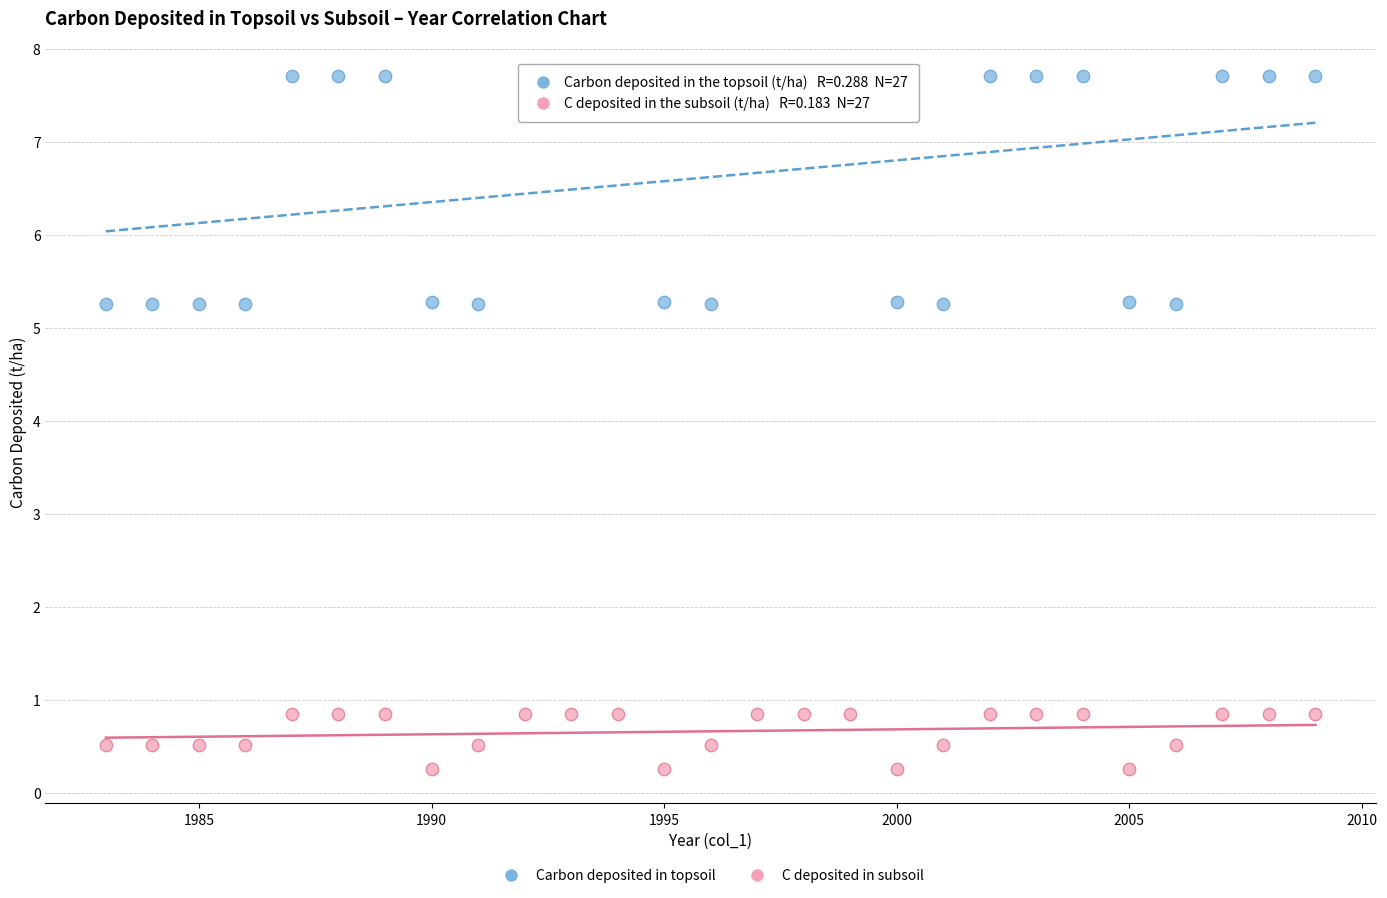

Across all data points, what is the range of X values (max minus min)?

26.0